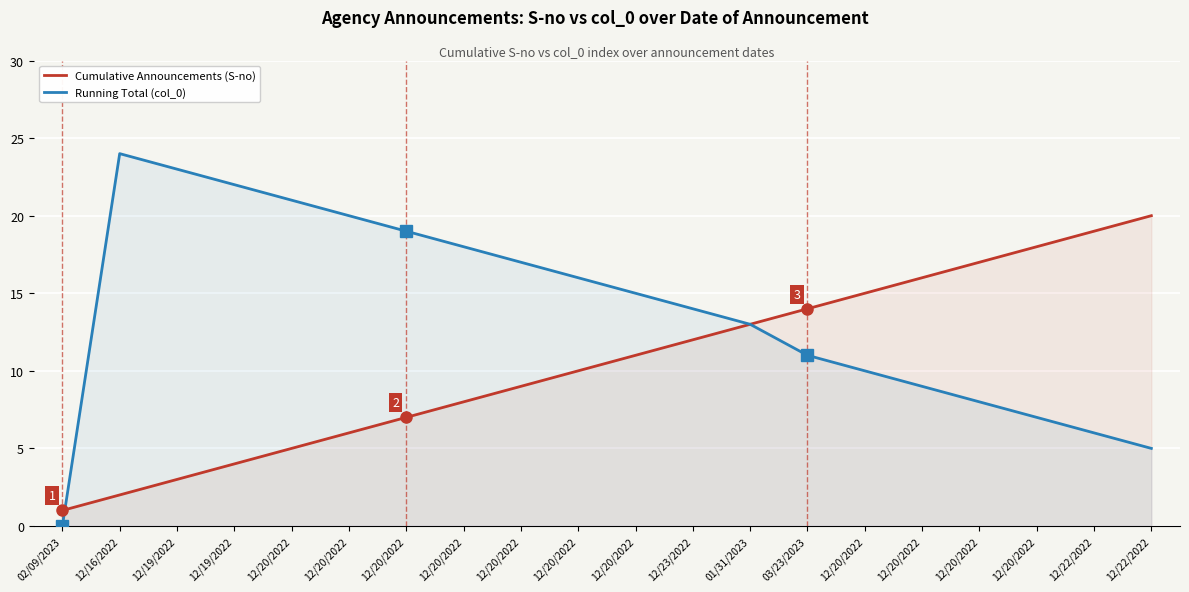

Between which two adjacent categories do Cumulative Announcements (S-no) and Running Total (col_0) first intersect?

02/09/2023 and 12/16/2022